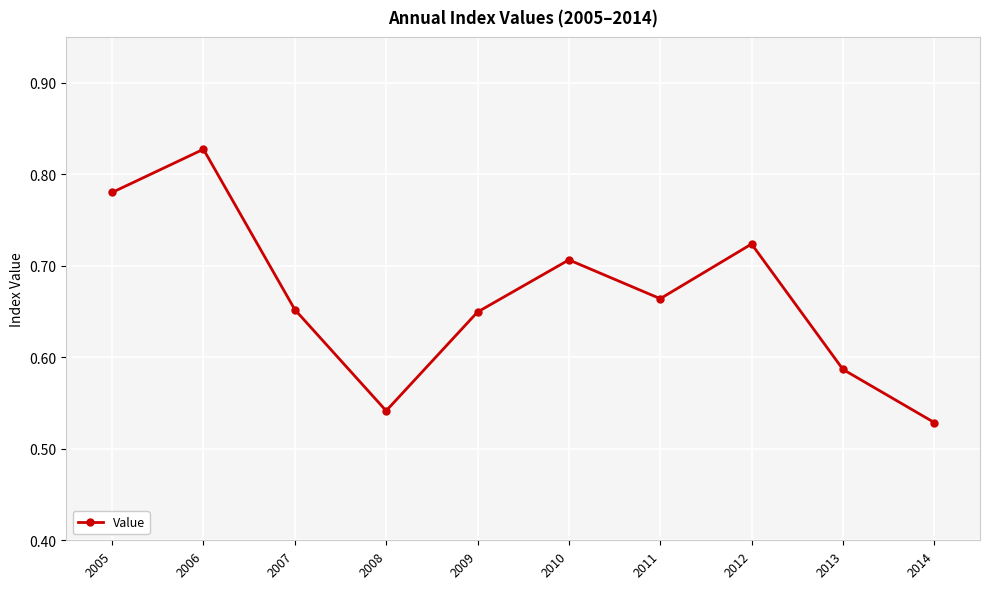

Which category has the highest value across all series?

2006